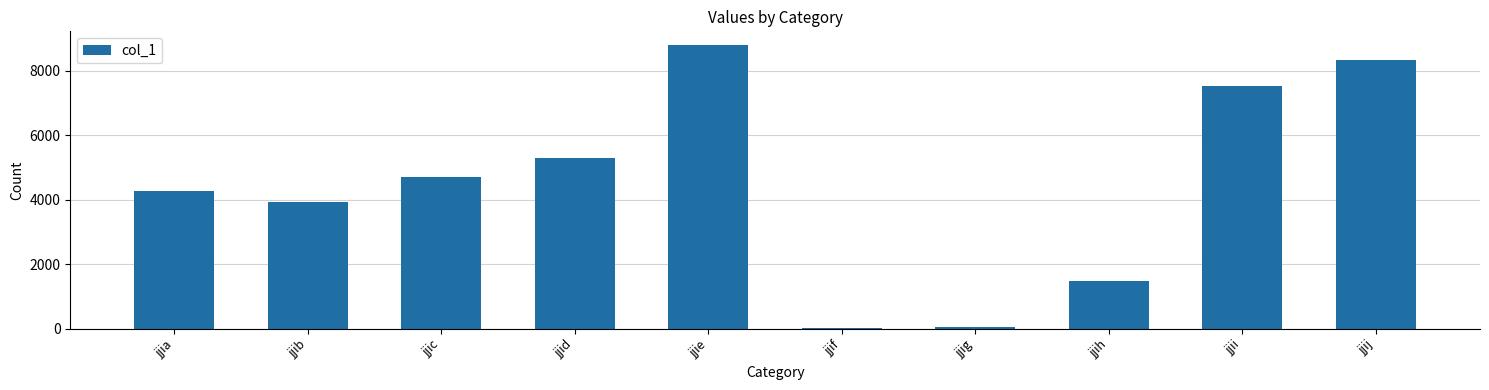

How many categories are shown in the chart?

10